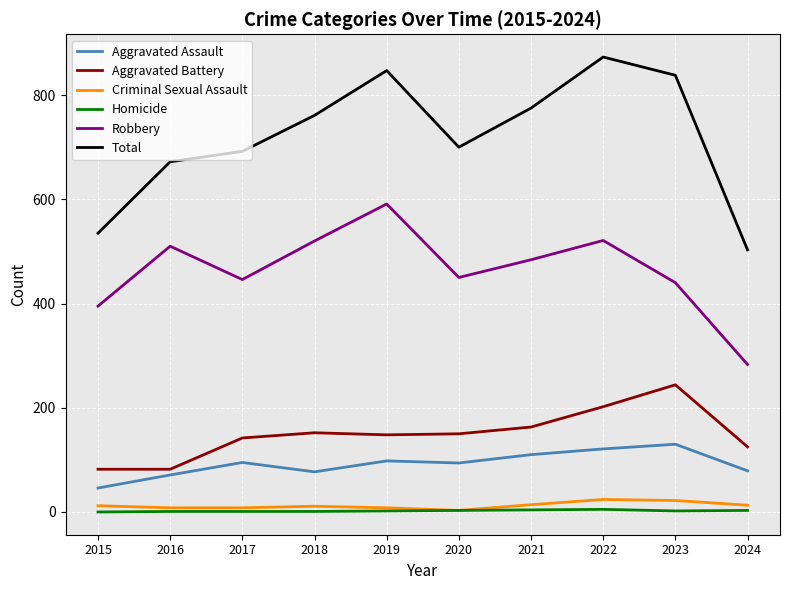

Is the value of Aggravated Battery at 2021 greater than the value of Homicide at 2017?

Yes